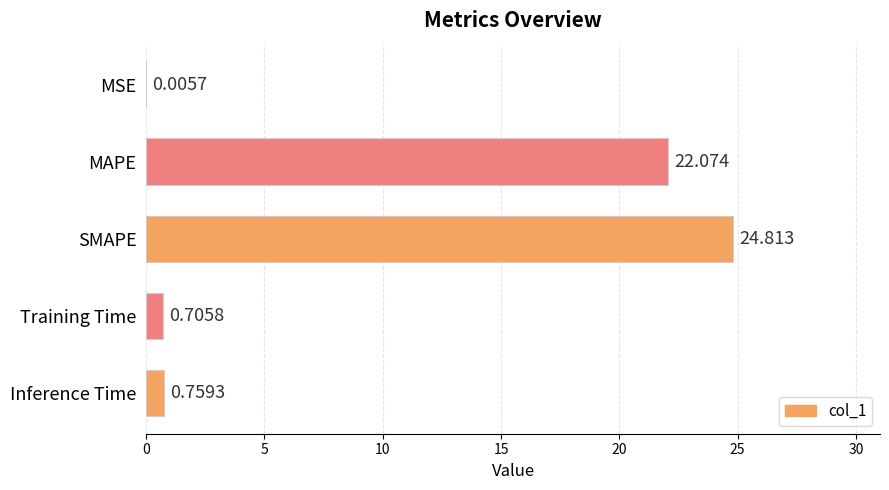

Where is the data nearest to the value 12?

MAPE